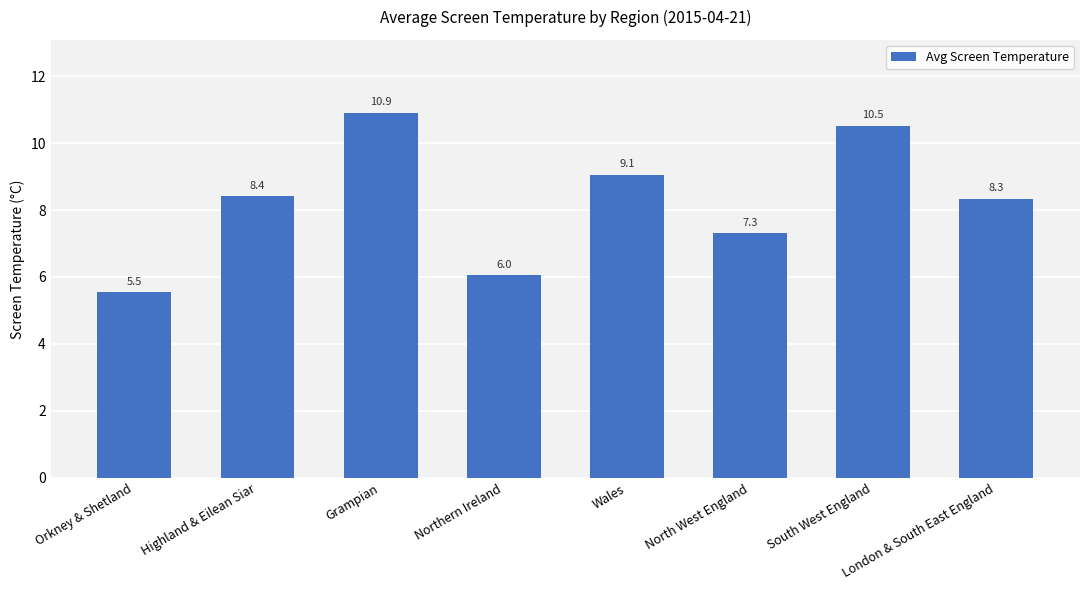

Approximately how many times larger is the value at South West England compared to Wales?

1.2